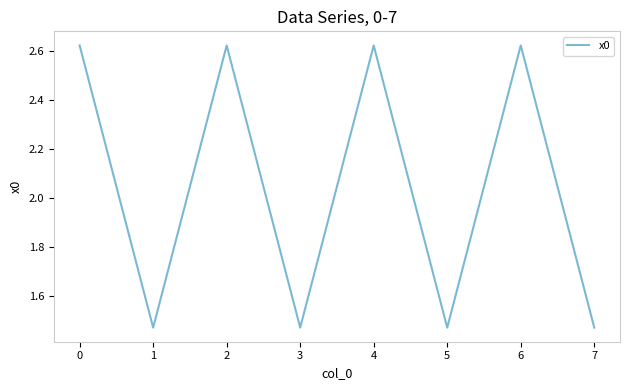

What is the difference between the second highest and minimum values?

1.2